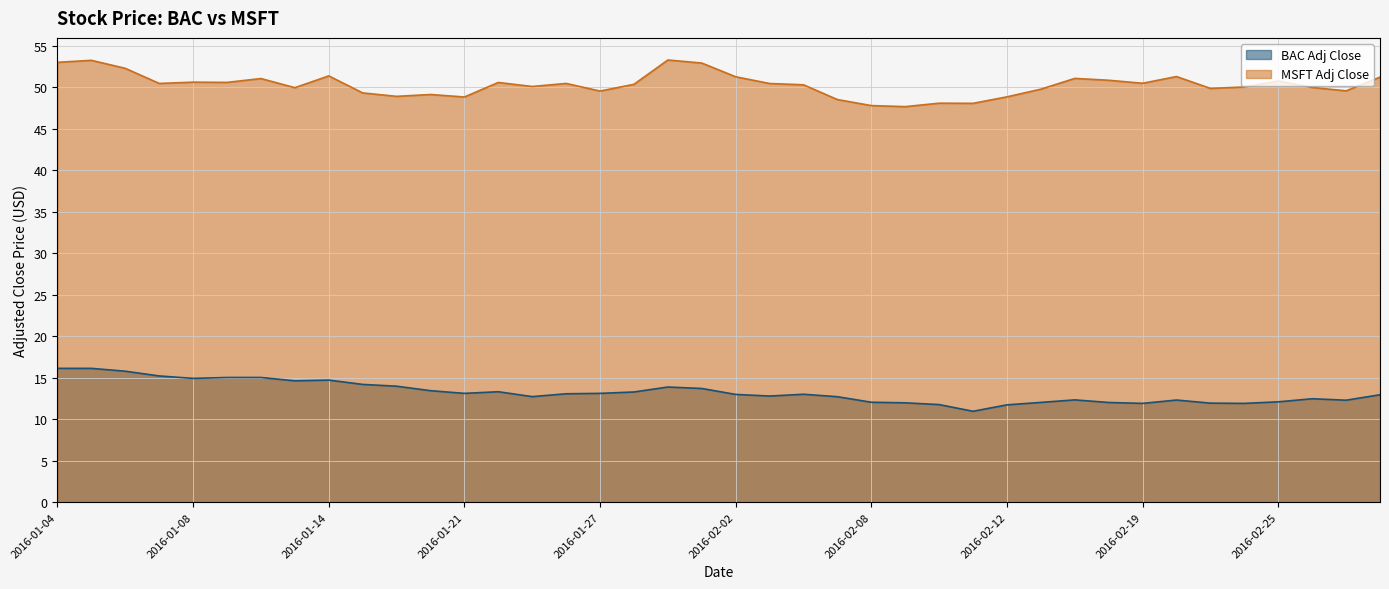

Is it true that MSFT Adj Close equals 21.6 at 2016-02-08?

False